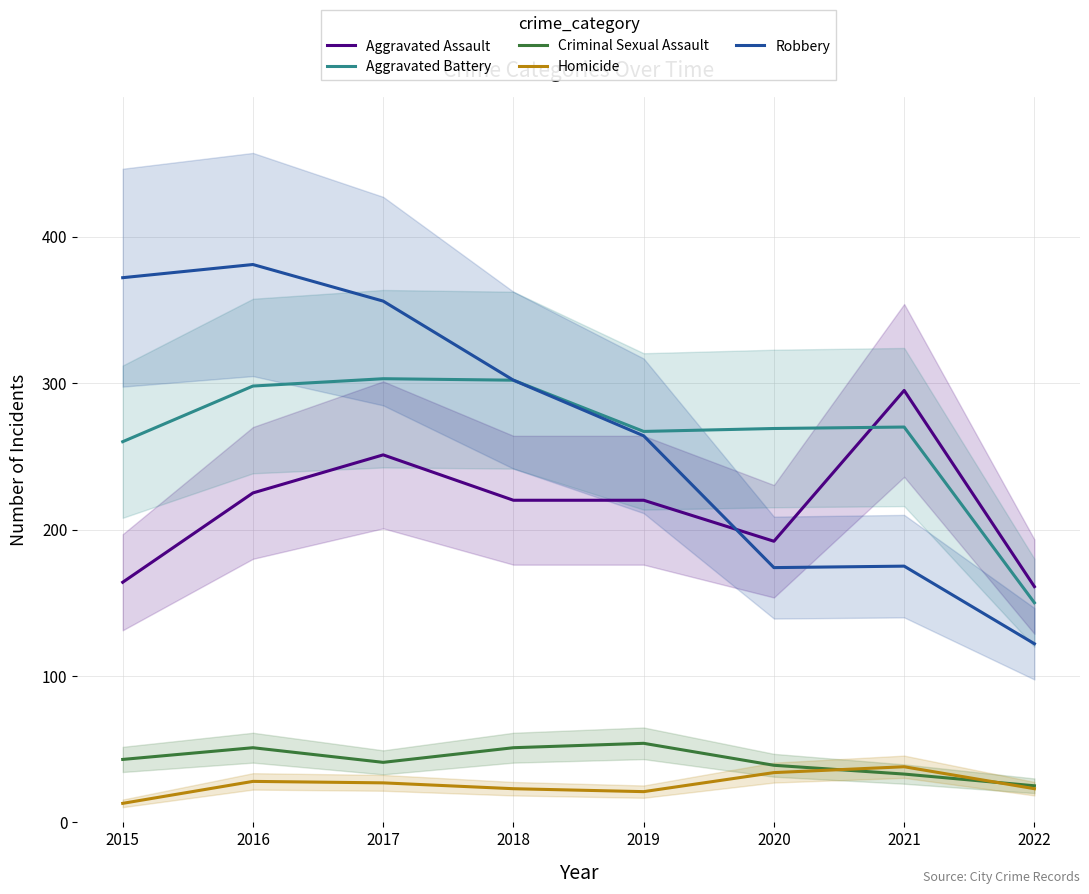

Where is Aggravated Battery nearest to the value 226?

2015